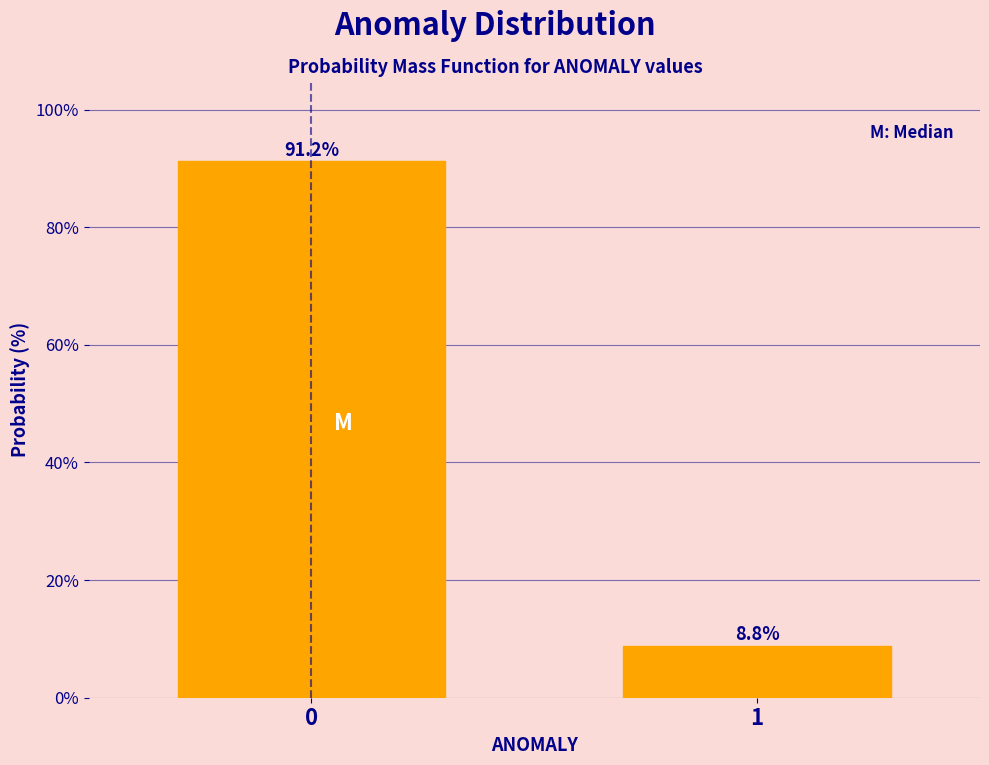

Reading left to right, extract all data points from this chart.

0=91.2	1=8.8